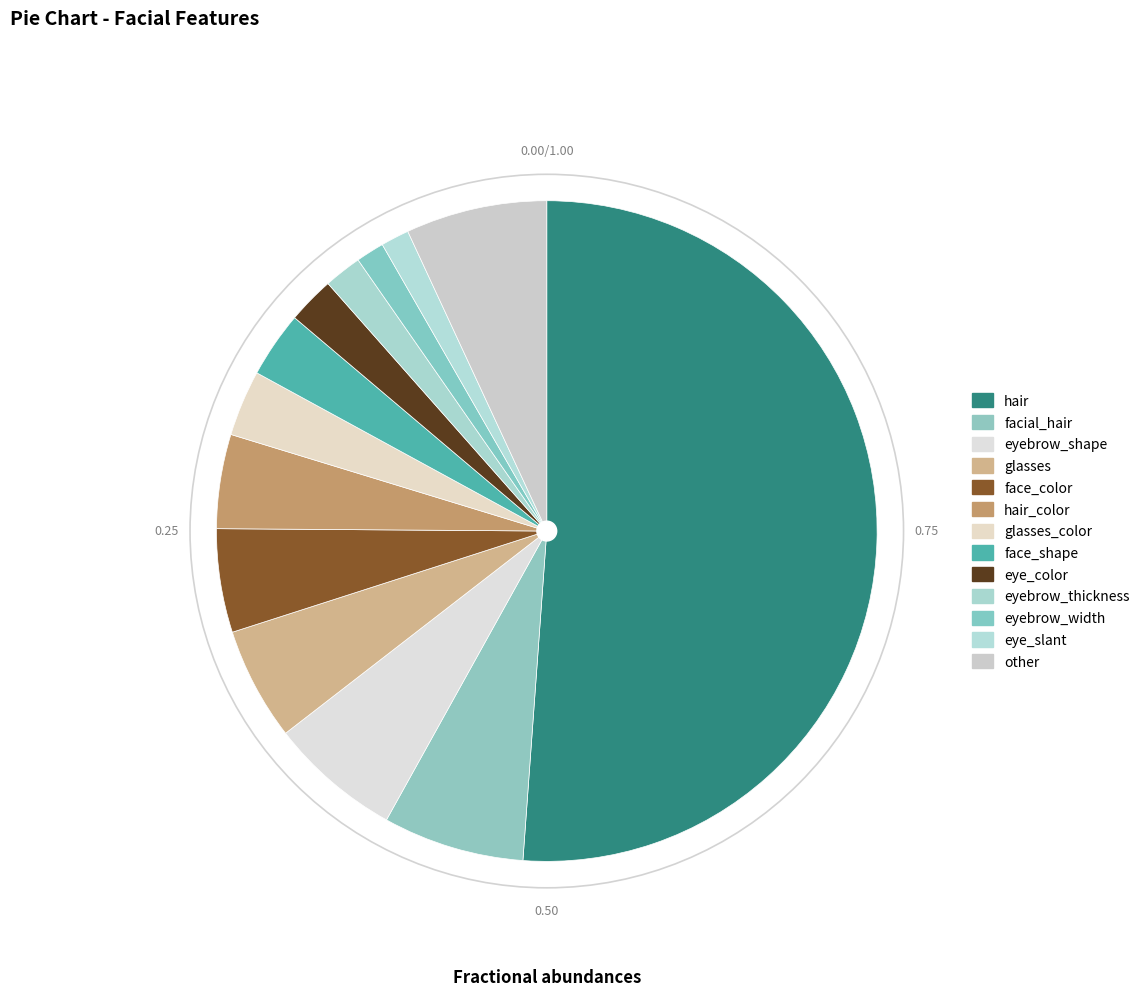

How many slices are in this pie chart?

13